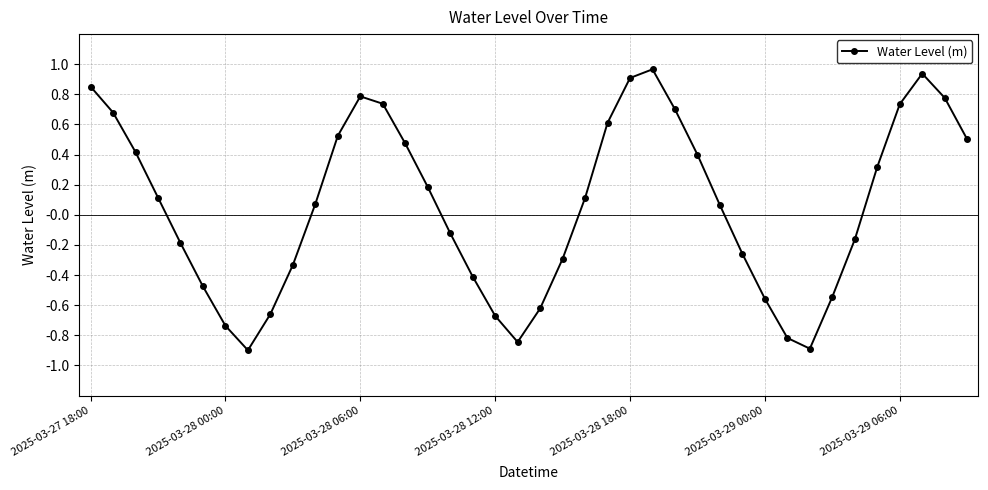

How many interior local valleys (lower than both neighbors) does the data have?

3